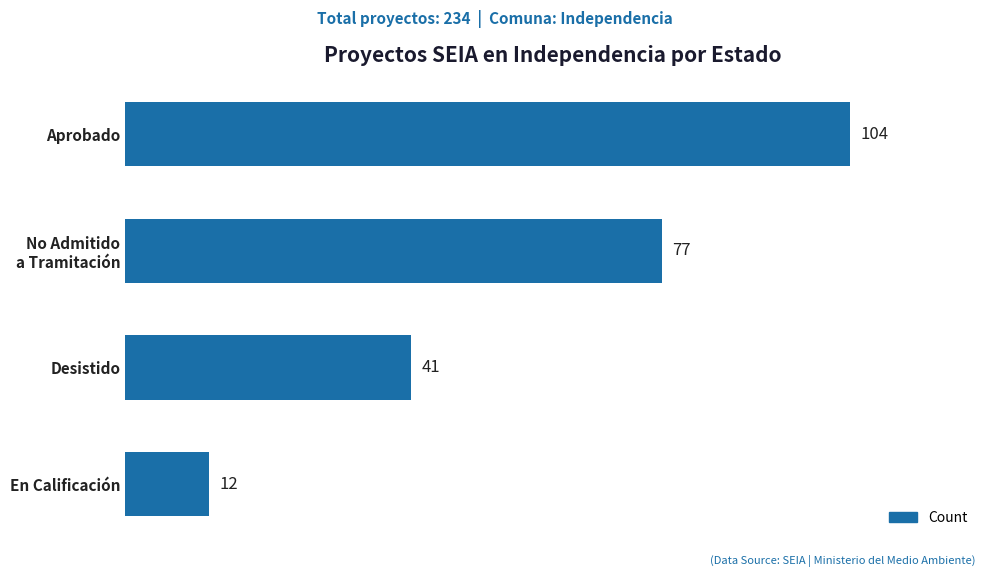

How many values are below 77?

2